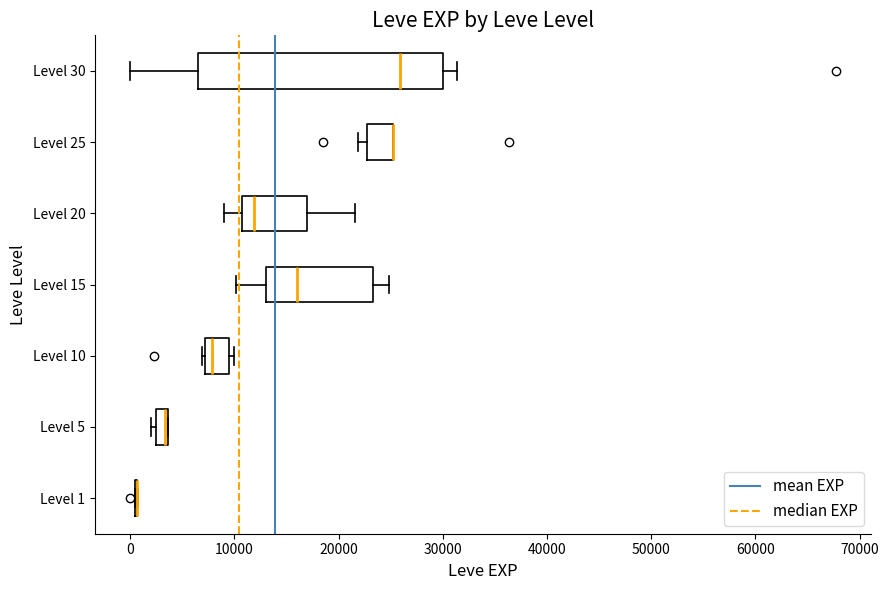

Comparing the boxes themselves (not the whiskers), which one is the widest?

Level 30